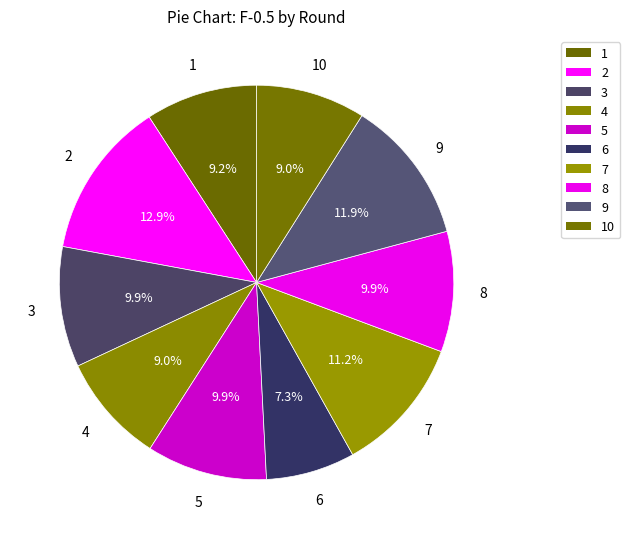

How many segments does this pie chart have?

10